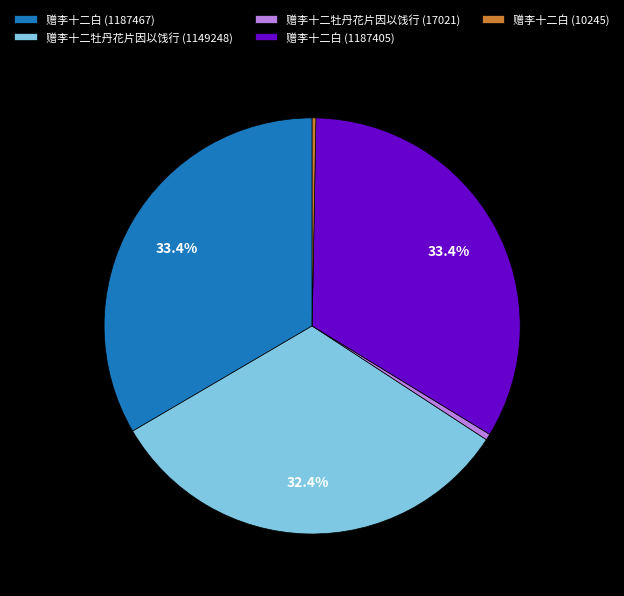

Does any single category account for the majority?

No